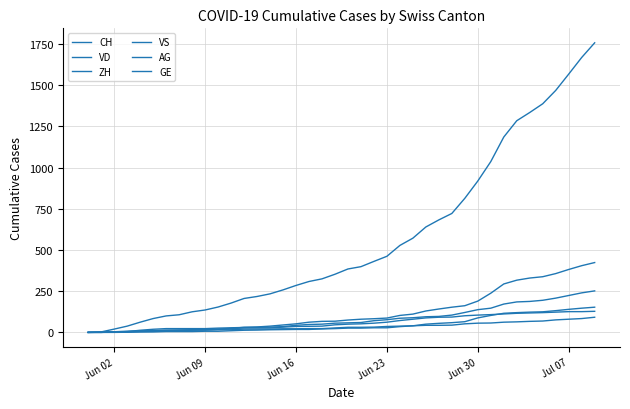

How many lines are shown in the chart?

6